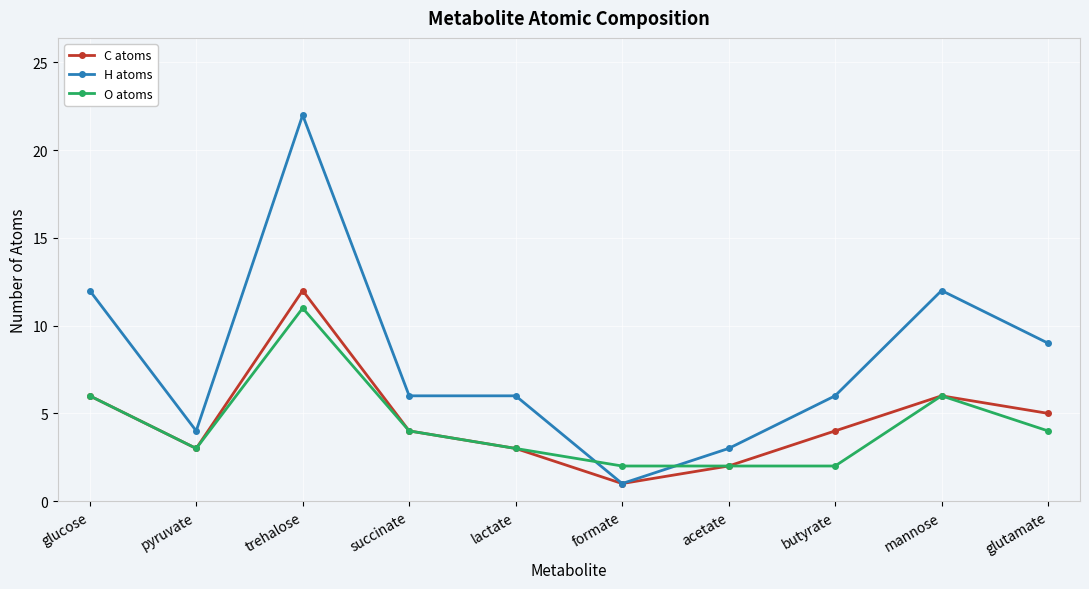

At how many categories does at least one series exceed 1?

10